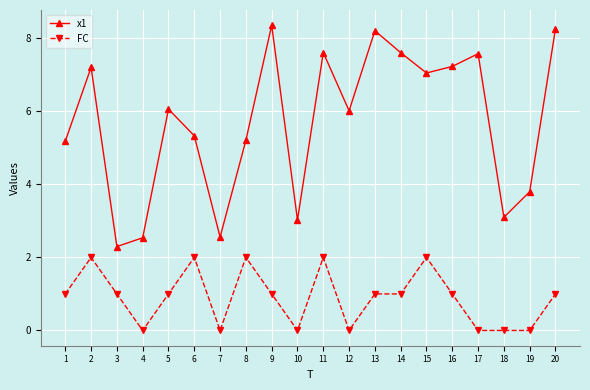

True or false: x1 has more than 2 interior local peaks.

True